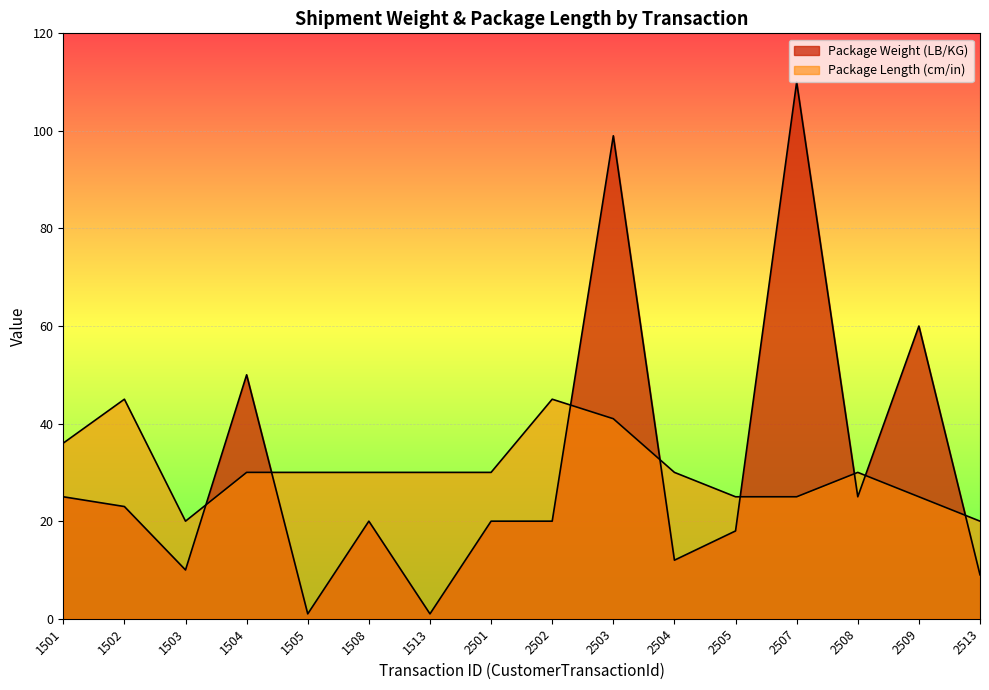

True or false: Package Length (cm/in) has more than 0 points higher than both neighbors.

True